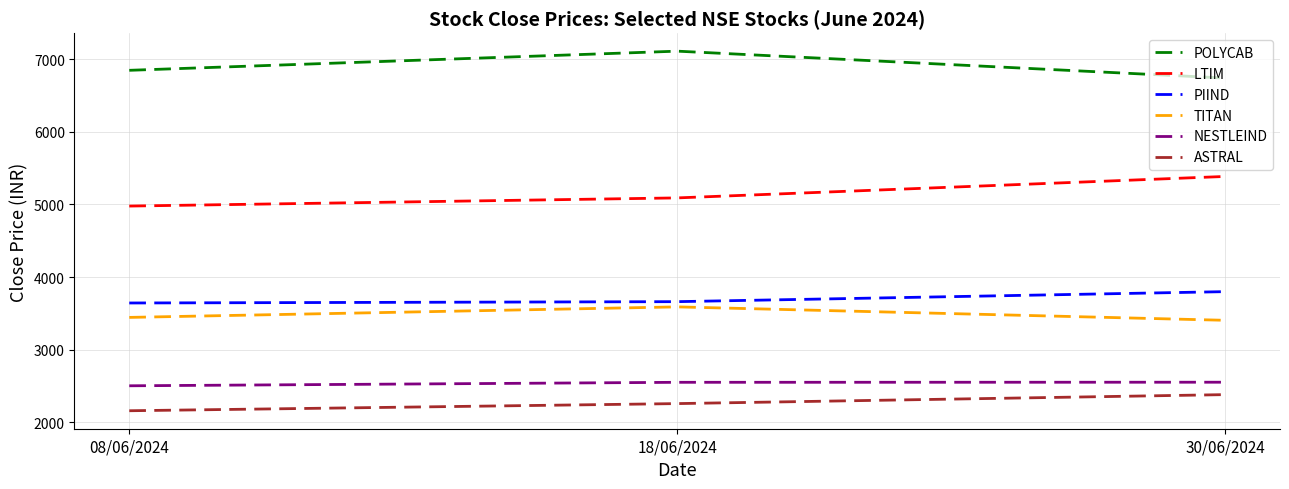

The ASTRAL series shows 3342.1 at 30/06/2024. True or false?

False